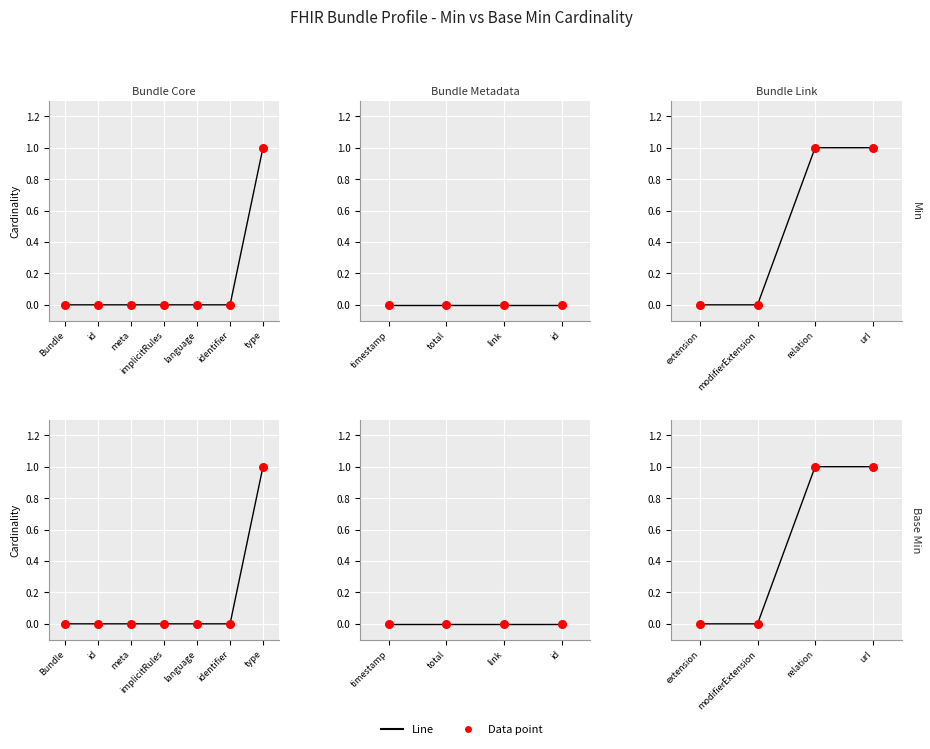

Which series contains the lowest Y value?

Min